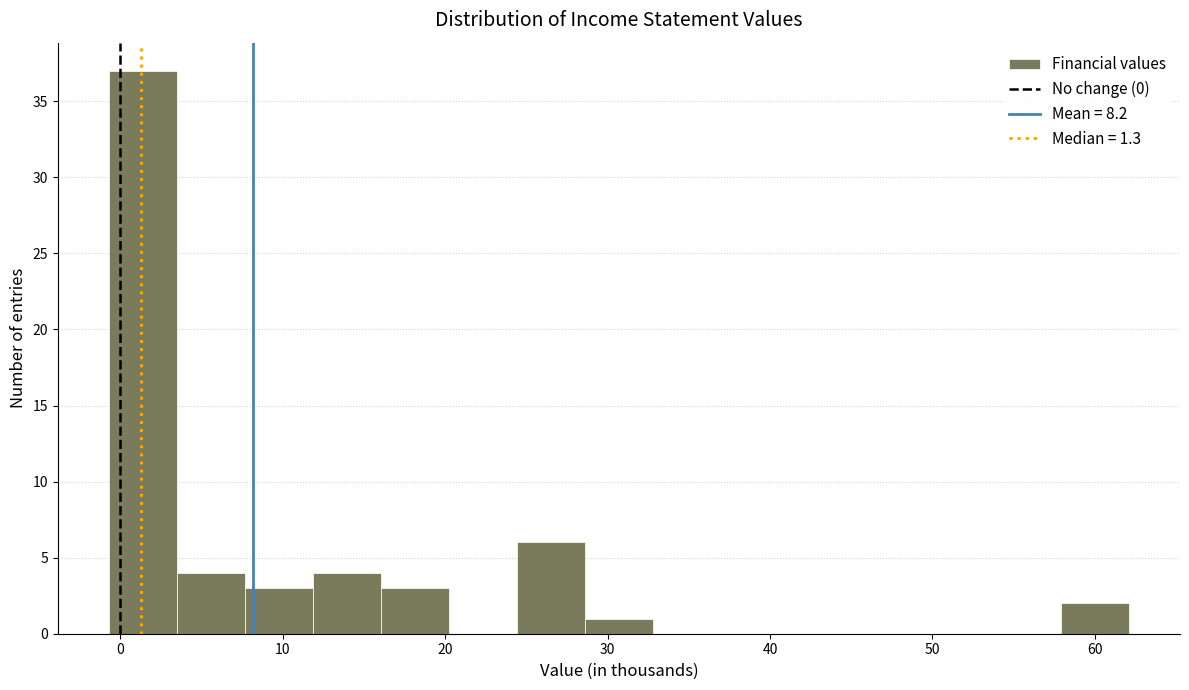

Reading left to right, list every bar in this chart as the range it spans on the x-axis followed by its height. Neither the bar edges nor the heights are printed on the chart, so give them approximately, as read against the axes.

-1 to 3: 37
3 to 8: 4
8 to 12: 3
12 to 16: 4
16 to 20: 3
20 to 24: 0
24 to 29: 6
29 to 33: 1
33 to 37: 0
37 to 41: 0
41 to 45: 0
45 to 50: 0
50 to 54: 0
54 to 58: 0
58 to 62: 2